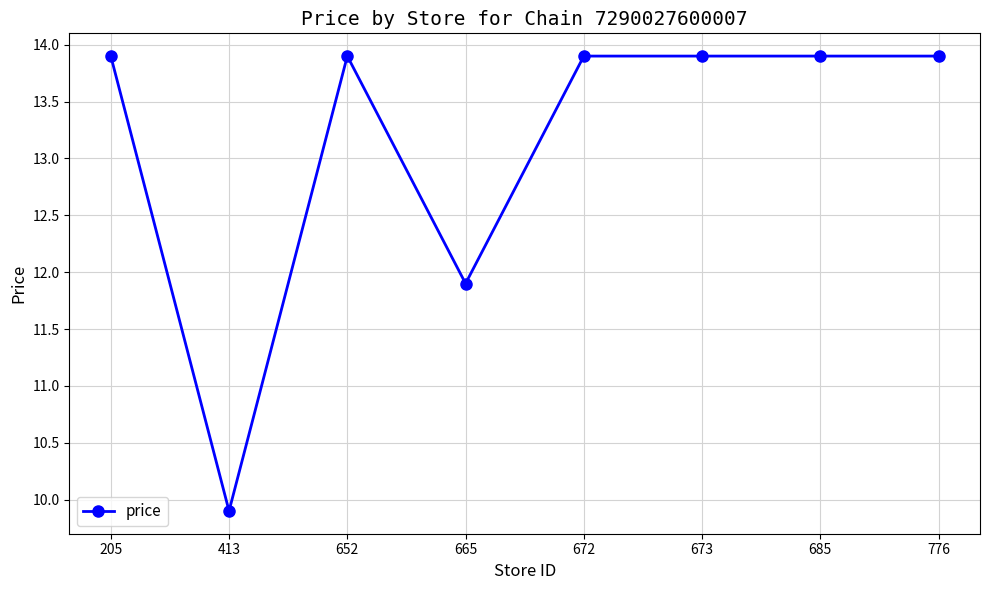

What is the ratio of the value at 672 to the value at 665?

1.2